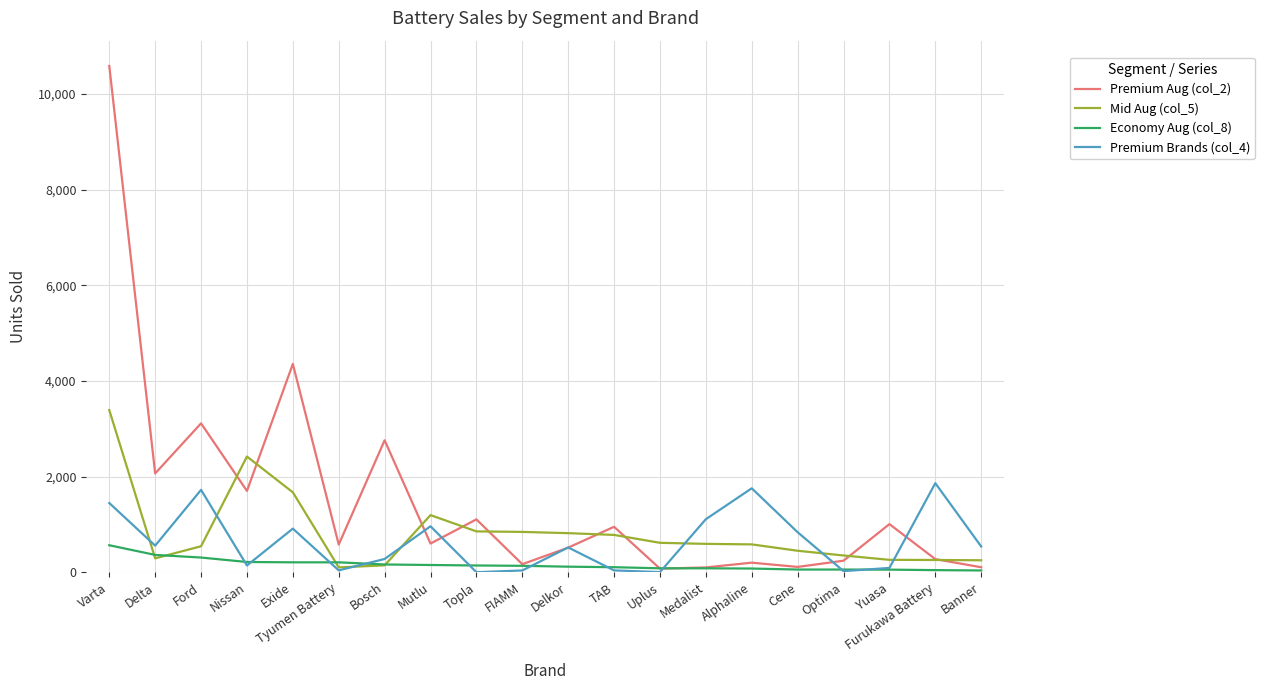

True or false: Premium Brands (col_4) and Mid Aug (col_5) cross at least once.

True